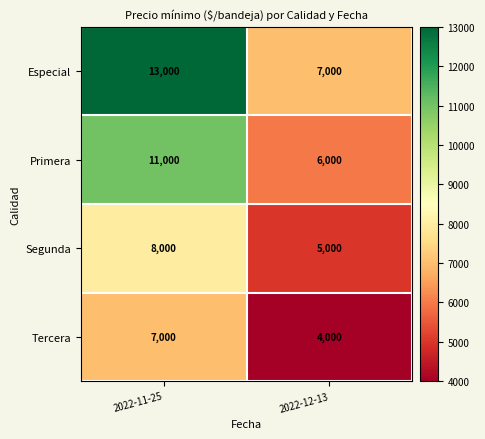

What is the difference between the Primera values at 2022-11-25 and 2022-12-13?

5000